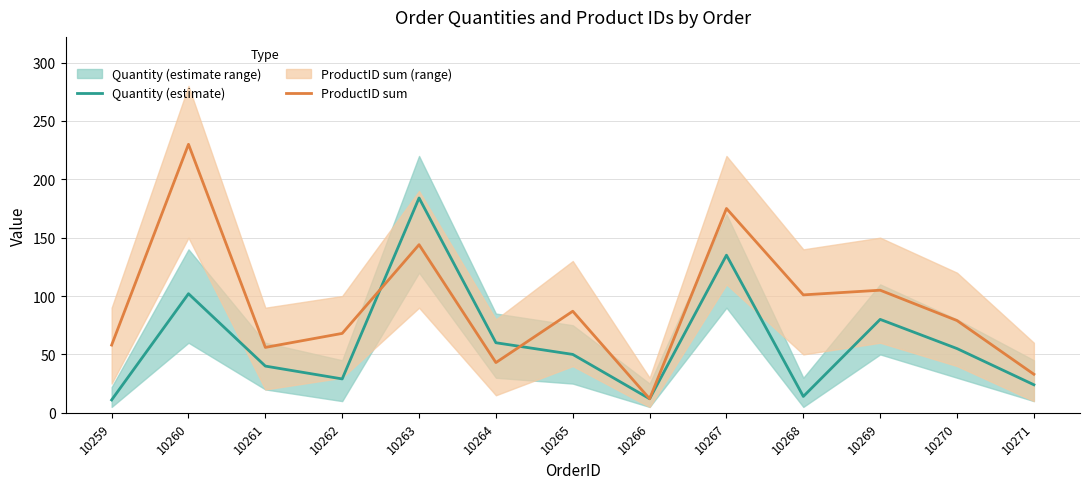

What is the difference between the maximum and minimum values in the Quantity (estimate) series?

173